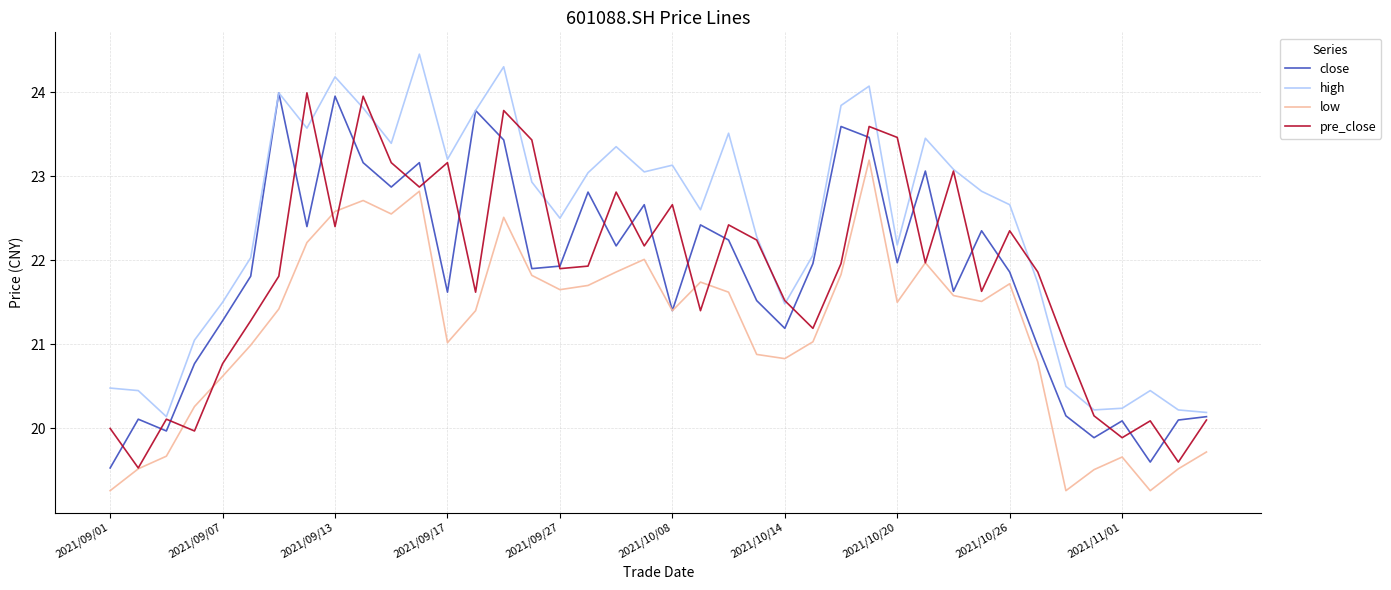

What is the minimum value shown in the chart?

19.3